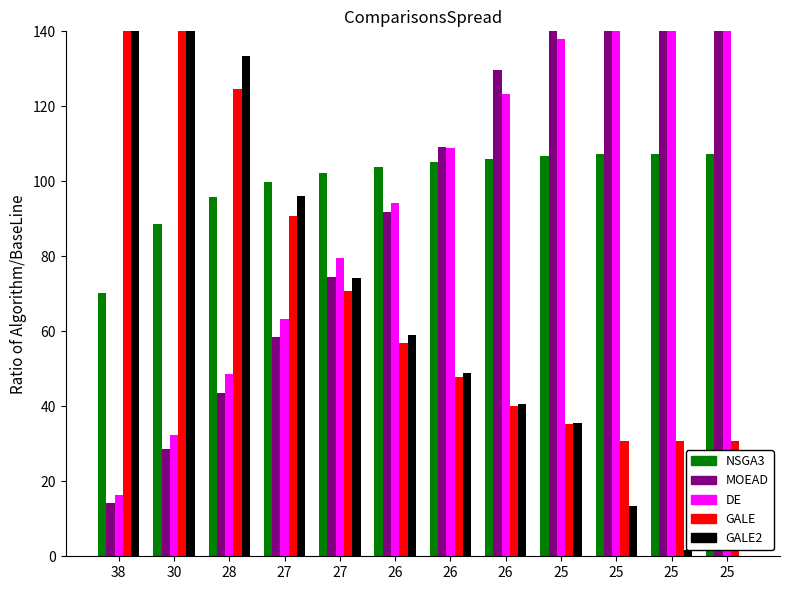

Between 30 and 26, which series saw the biggest shift?

Abastecimentos